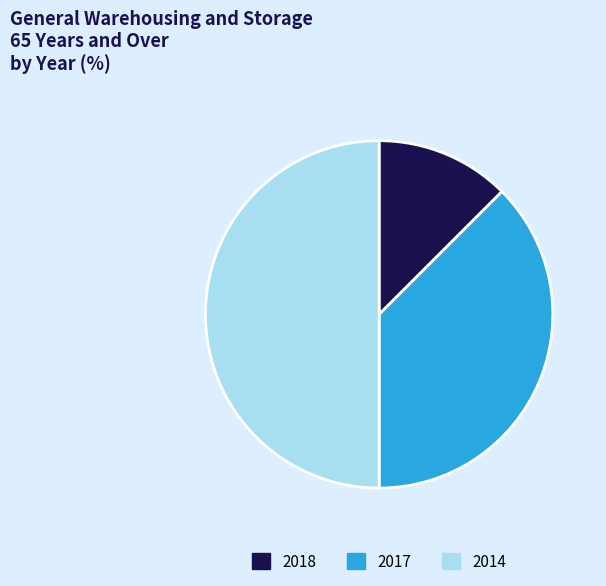

True or false: 2017 accounts for 38% of the total.

True